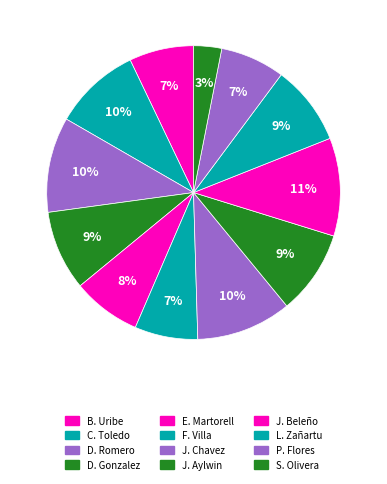

How many segments does this pie chart have?

12